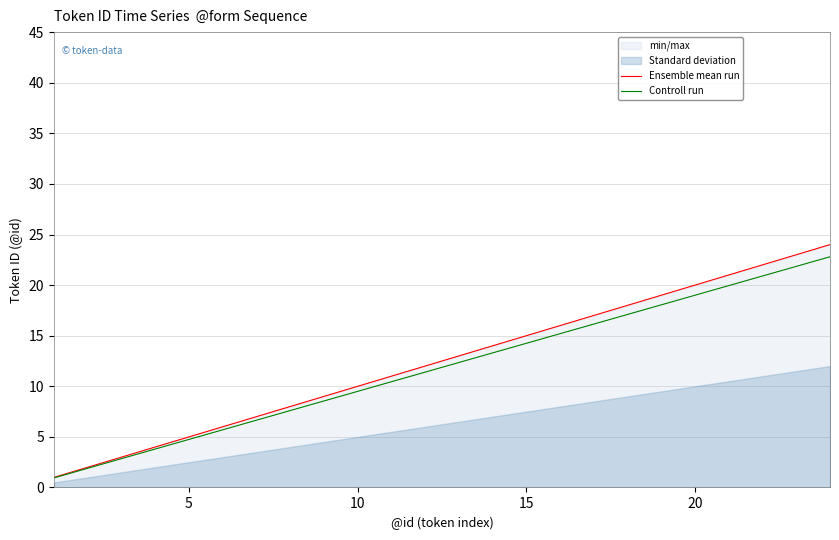

True or false: Ensemble mean run and Controll run cross at least once.

False